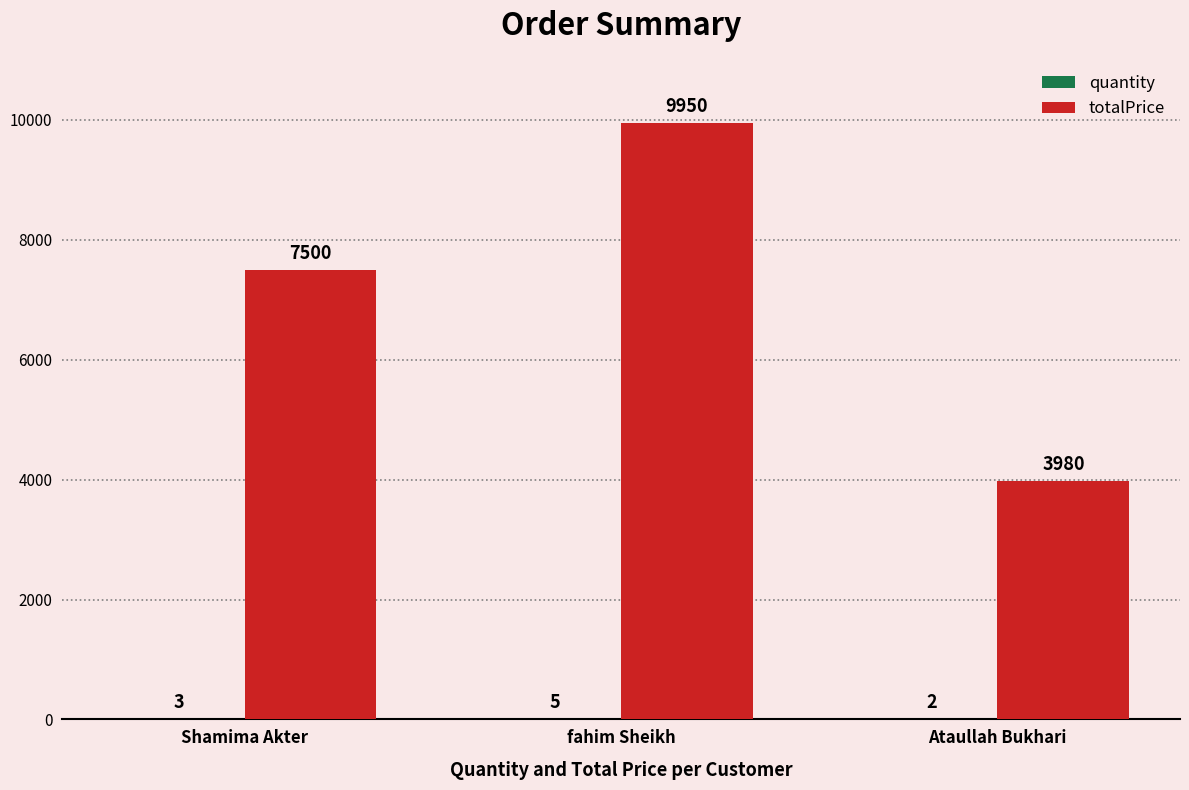

What is the sum of all totalPrice values?

21430